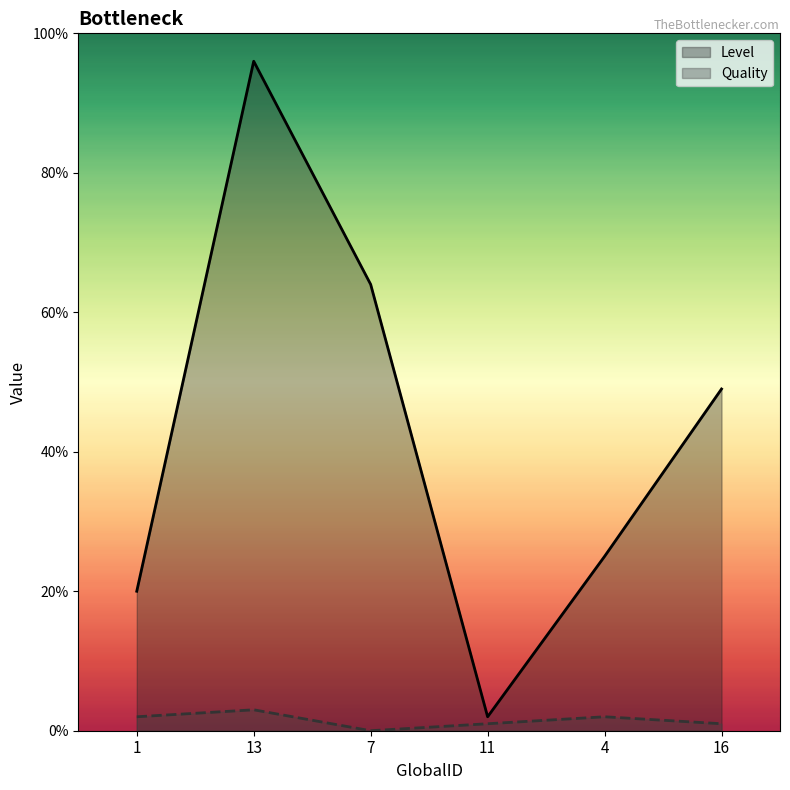

What value does the Level series have at 16, to the nearest 10?

50